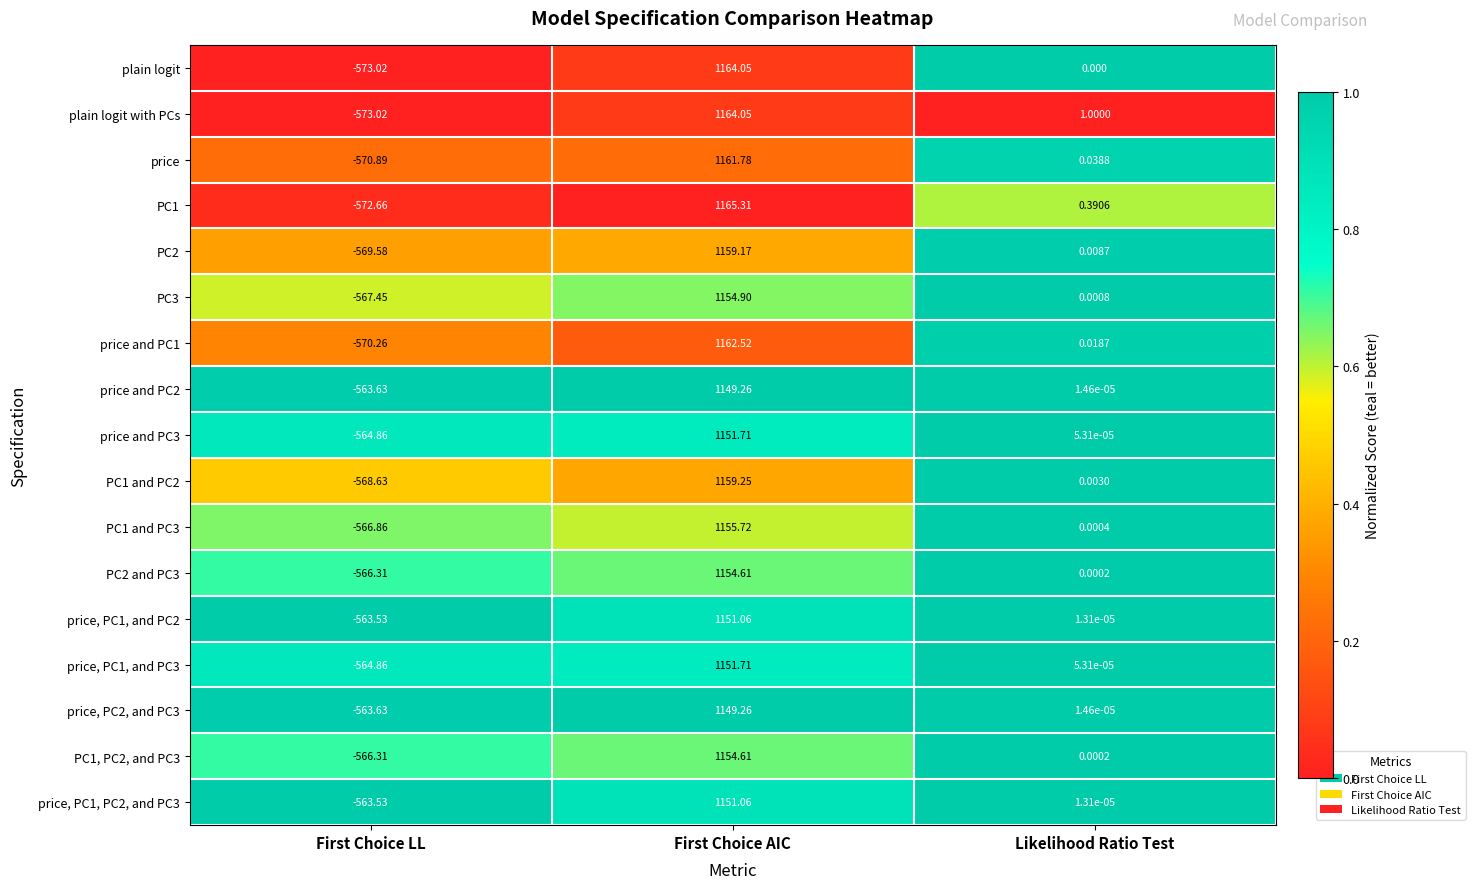

Which category has the highest value in the PC1 series?

First Choice AIC